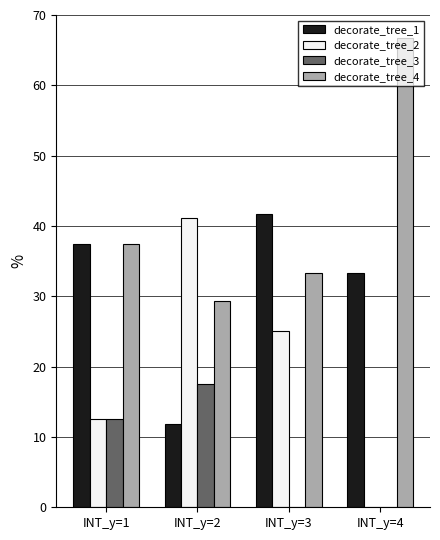

Are the bars grouped side by side (vs. stacked)?

Yes